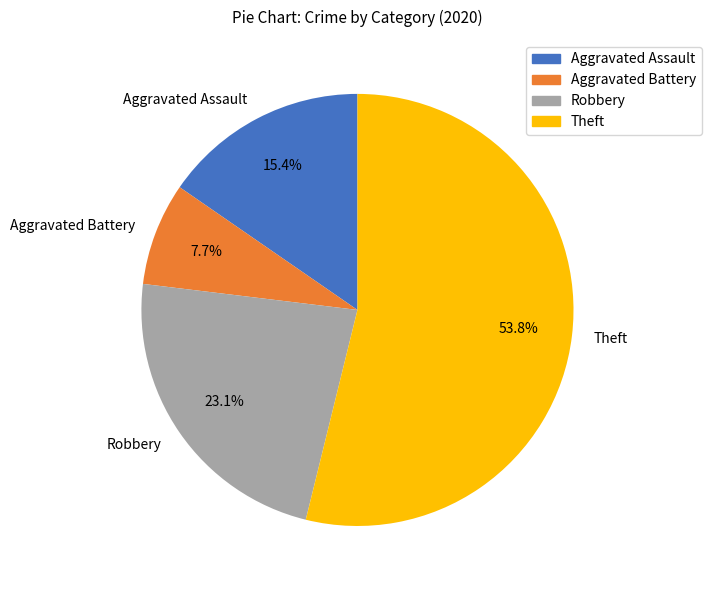

Which category has the smallest portion of the pie?

Aggravated Battery